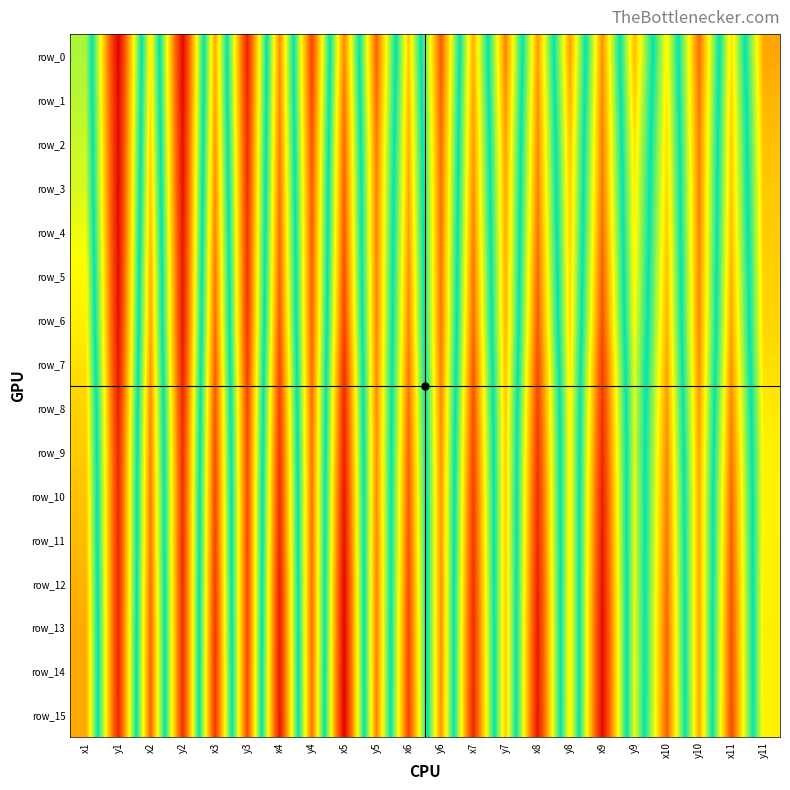

Is it true that row_15 equals 68.1 at y7?

False